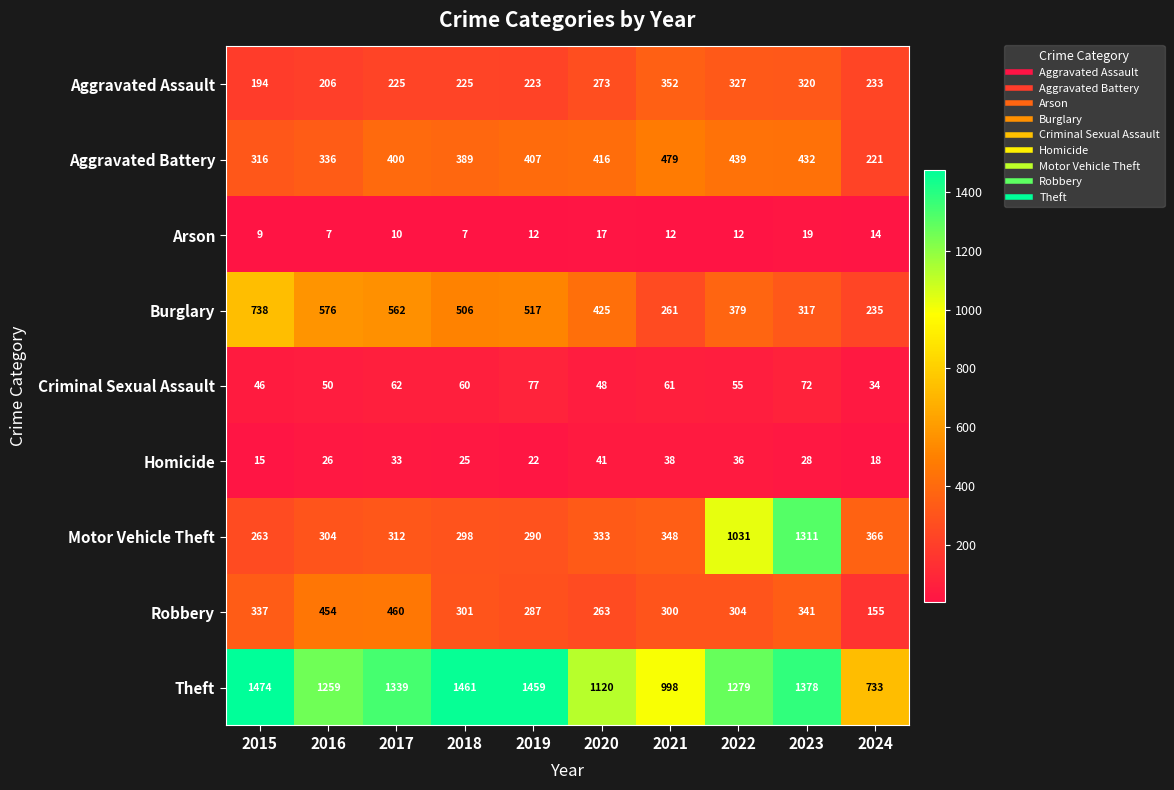

What is the maximum value shown in the chart?

1474